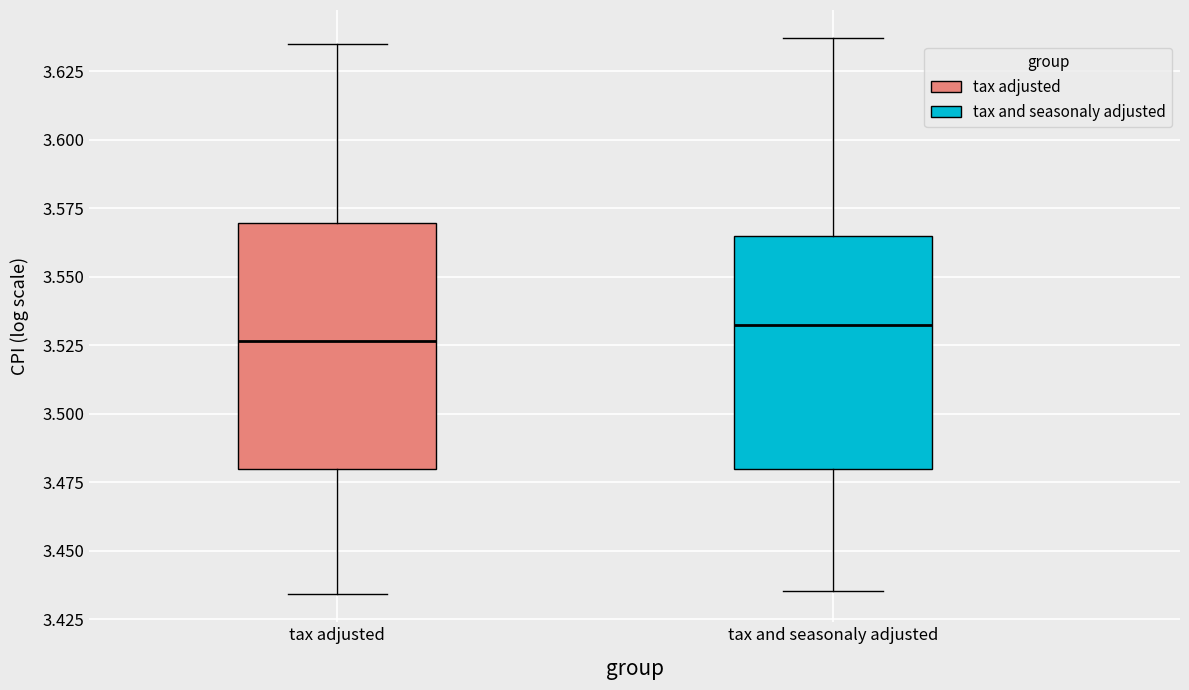

Where does the upper whisker of the box for tax and seasonaly adjusted end on the y-axis? The values are not printed on the chart, so give them approximately, as read against the axis.

3.635